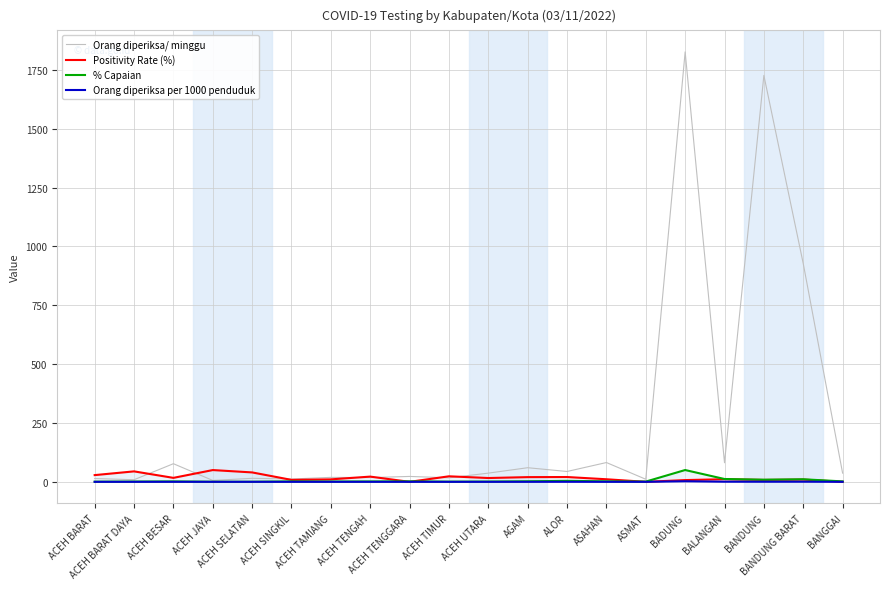

What is the value of the % Capaian point at the 2nd from the left?

1.2